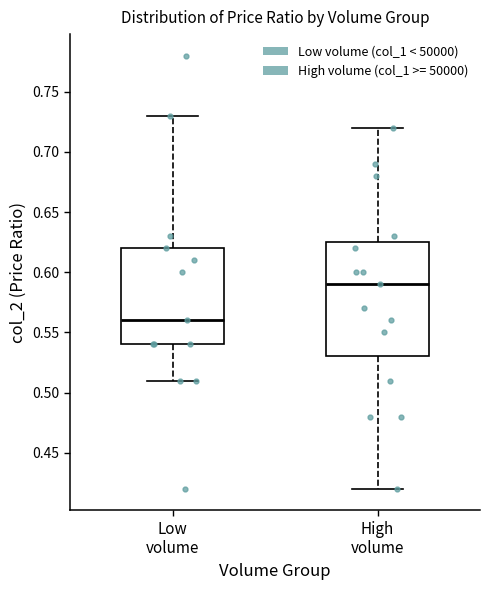

Which box has the lowest median line?

Low volume